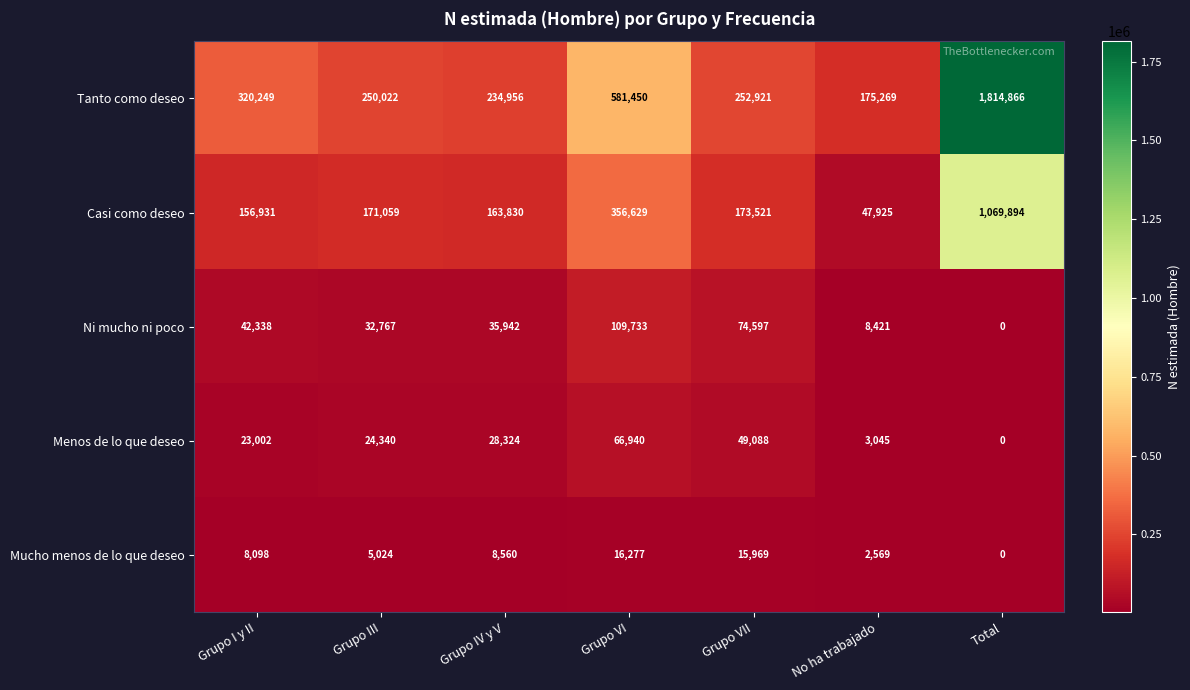

Rank the series by their maximum value, from lowest to highest.

Mucho menos de lo que deseo, Menos de lo que deseo, Ni mucho ni poco, Casi como deseo, Tanto como deseo